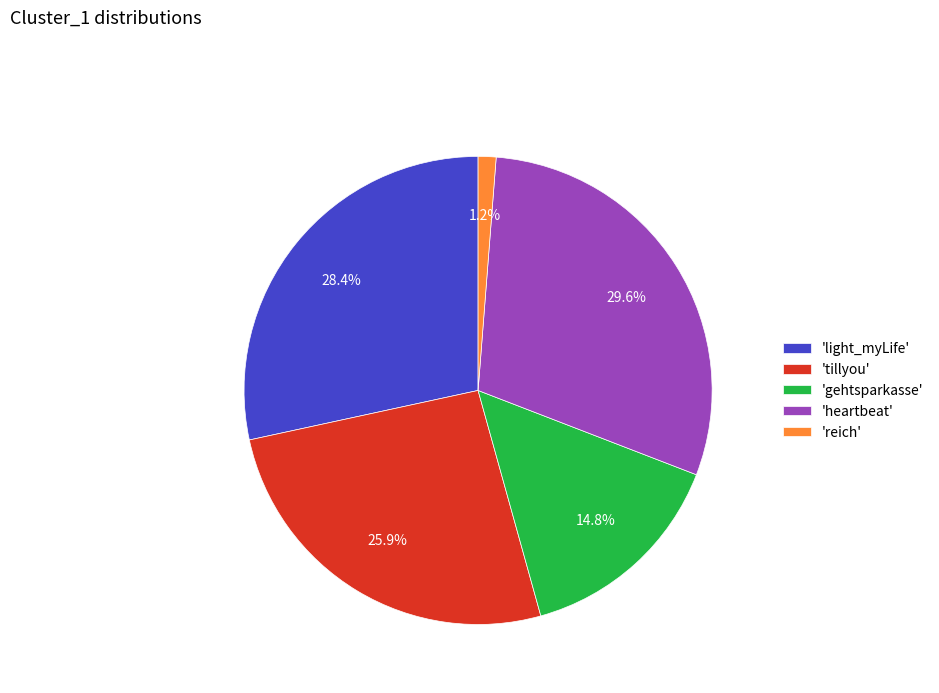

What is the total percentage of 'heartbeat' and 'tillyou'?

55.6%